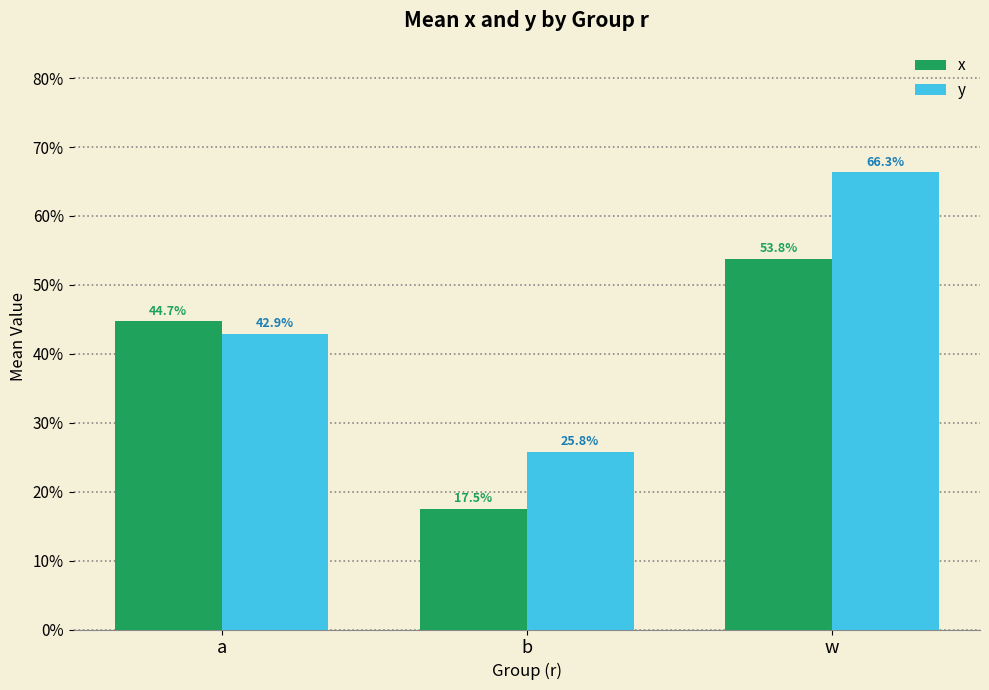

Reading right to left, extract all data points from this chart.

x: 0.5	0.2	0.4
y: 0.7	0.3	0.4